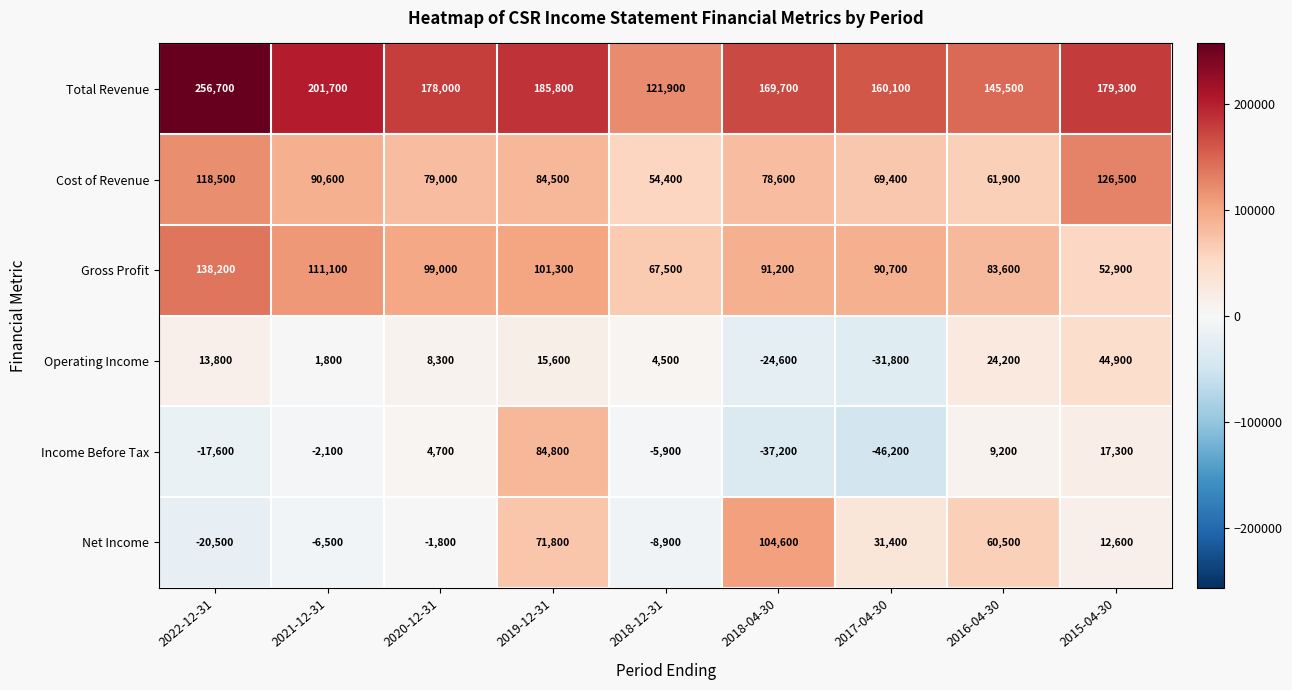

The value of Net Income at 2018-12-31 is -8900. True or false?

True